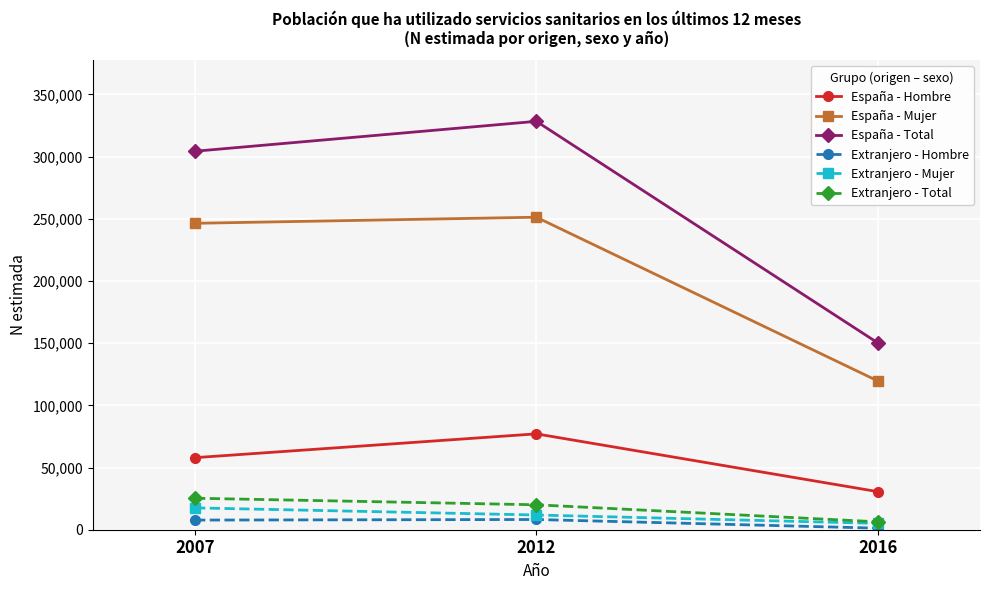

Is the value of Extranjero - Mujer at 2016 greater than the value of Extranjero - Hombre at 2012?

No